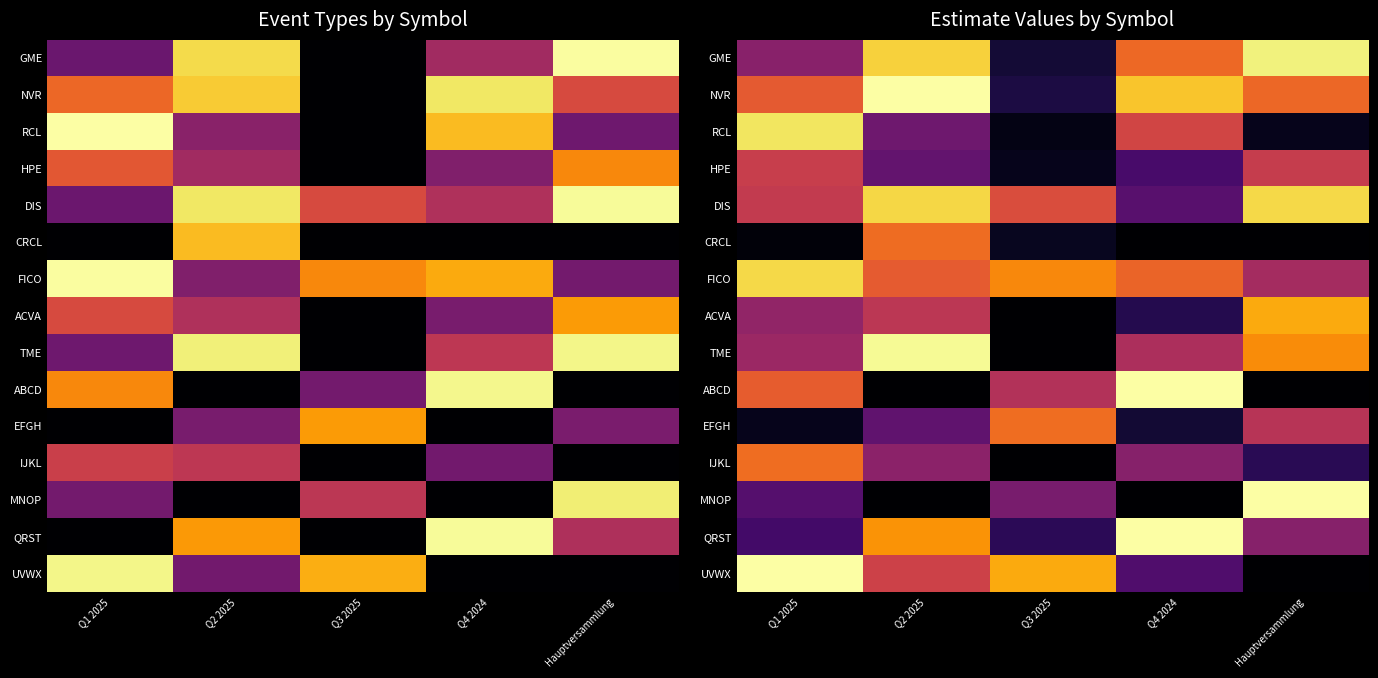

What is the maximum value shown in the chart?

1.0